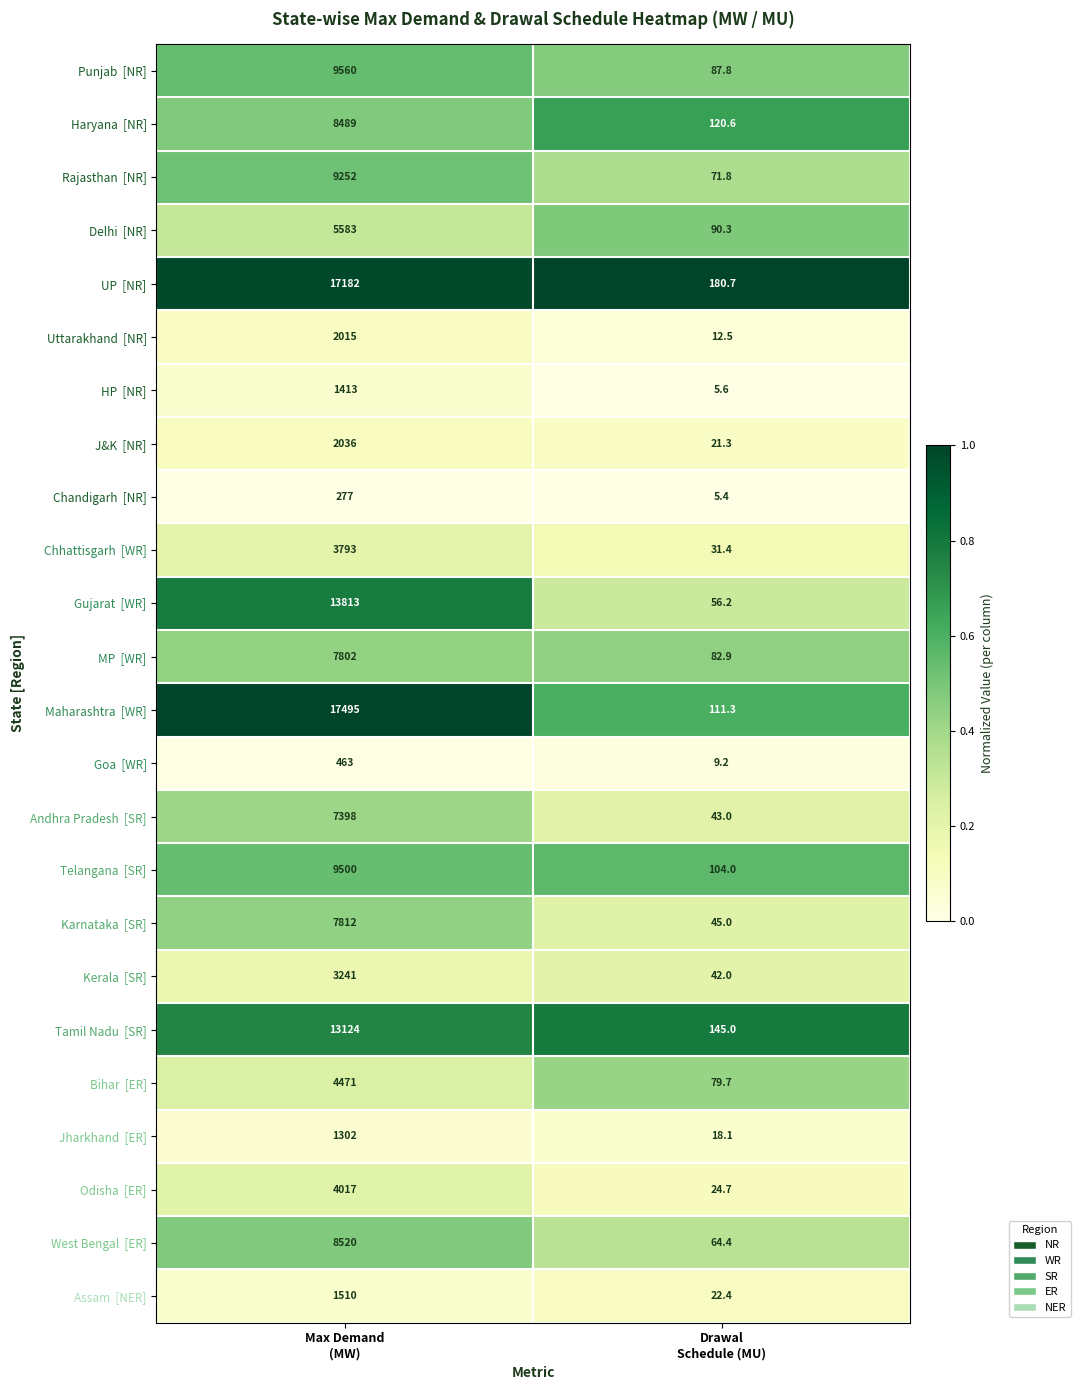

What is the minimum value shown in the chart?

5.4